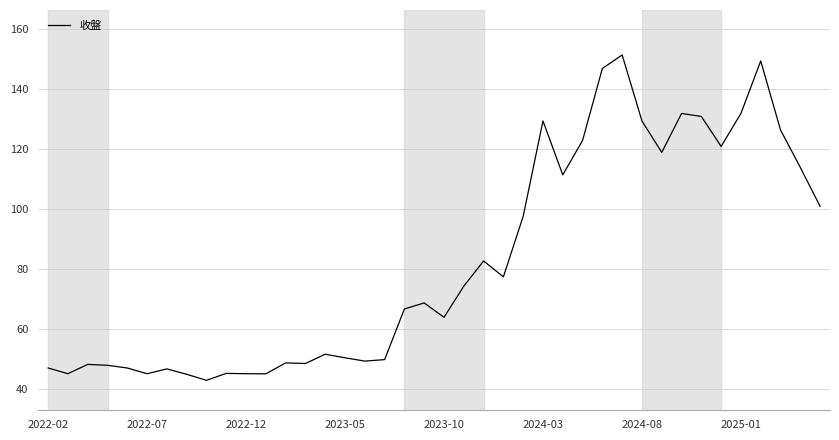

What is the maximum value shown in the chart?

151.5